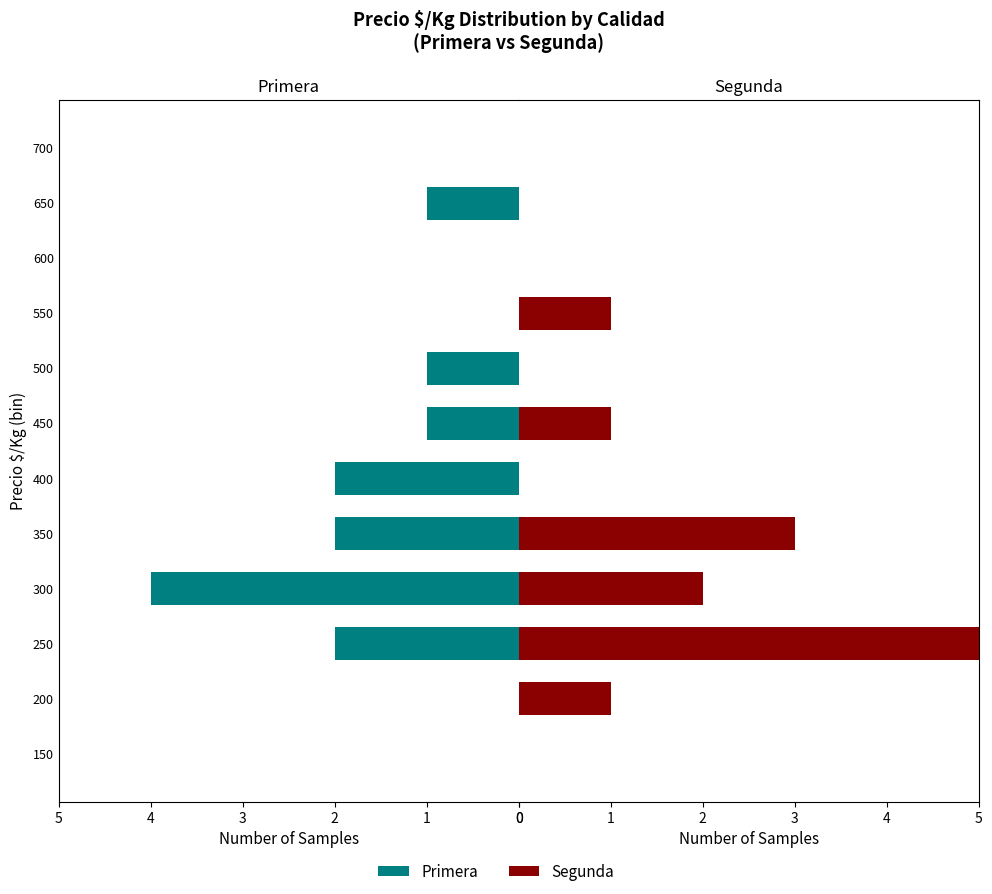

How many Segunda values are between 0 and 2?

10